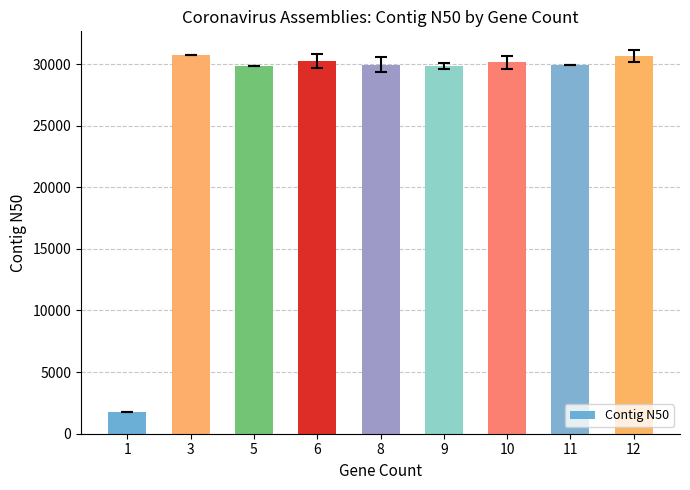

Is it true that the value at 6 is 53749.7?

False